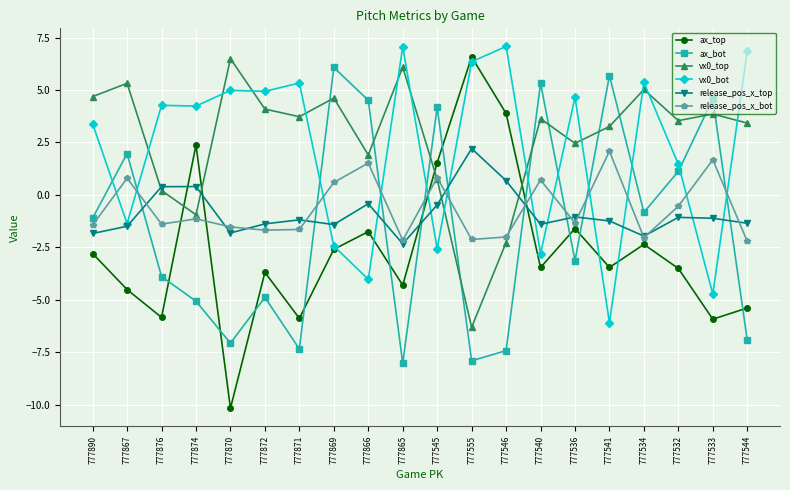

Which series has the widest spread of values?

ax_top